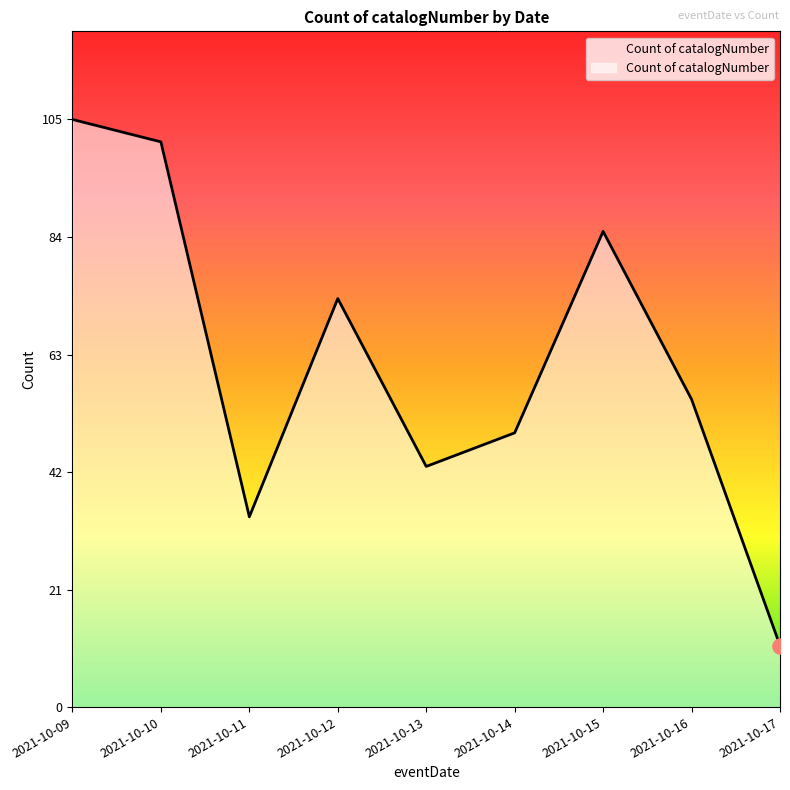

What is the ratio of the value at 2021-10-12 to the value at 2021-10-13?

1.7